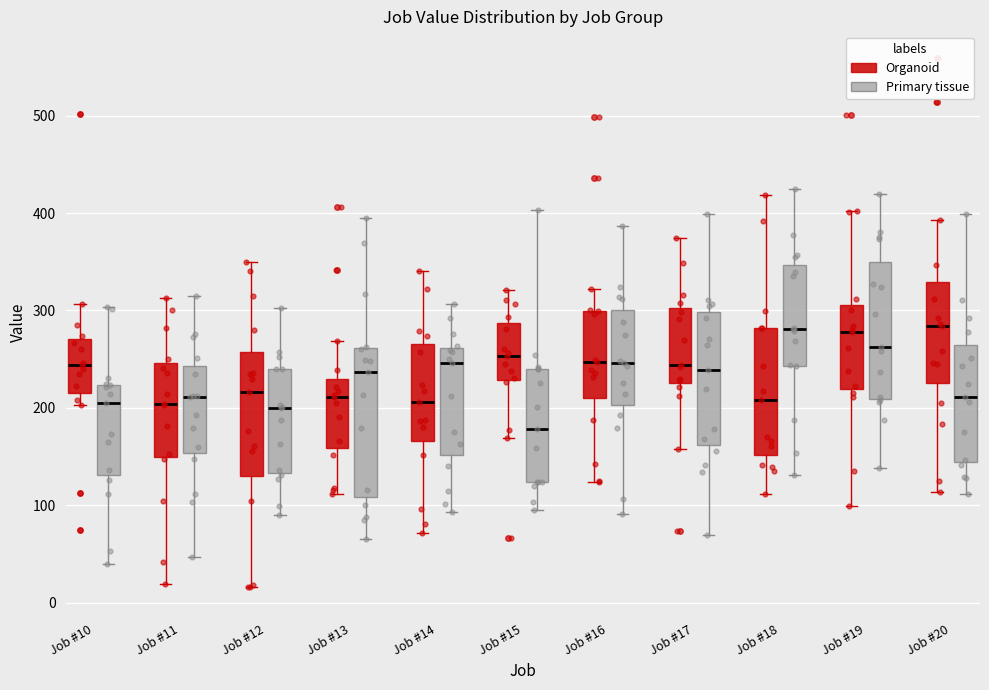

Where is the lower edge of the box for Job #18 (Primary tissue) on the y-axis? The values are not printed on the chart, so give them approximately, as read against the axis.

240